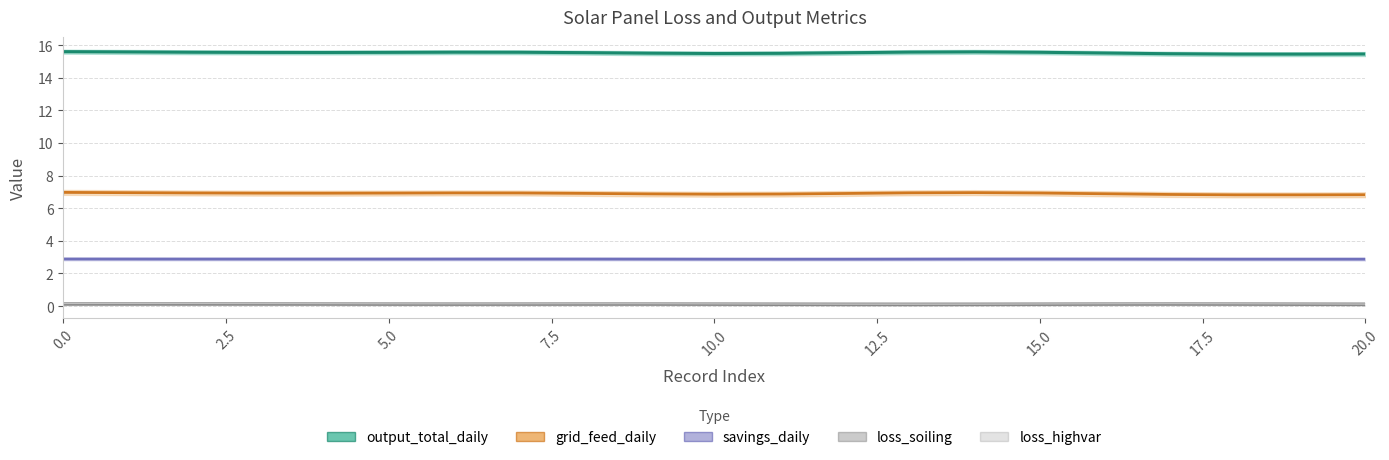

Reading left to right, transcribe all the data shown in this chart.

loss_soiling: 0.1	0.1	0.1	0.1	0.1	0.1	0.0	0.1	0.1	0.1	0.1	0.0	0.1	0.0	0.0	0.1	0.1	0.1	0.1	0.1	0.0
loss_highvar: 0.2	0.2	0.2	0.2	0.2	0.2	0.2	0.2	0.2	0.2	0.2	0.2	0.2	0.2	0.2	0.2	0.2	0.2	0.2	0.2	0.2
output_total_daily: 15.7	15.5	15.5	15.6	15.5	15.5	15.6	15.6	15.5	15.5	15.4	15.5	15.5	15.6	15.7	15.5	15.5	15.4	15.4	15.4	15.5
grid_feed_daily: 7.0	6.9	6.9	7.0	6.9	6.9	7.0	7.0	6.9	6.9	6.8	6.9	6.8	7.0	7.1	6.9	6.9	6.8	6.8	6.8	6.9
savings_daily: 2.9	2.9	2.9	2.9	2.9	2.9	2.9	2.9	2.9	2.9	2.9	2.9	2.9	2.9	2.9	2.9	2.9	2.9	2.9	2.9	2.9